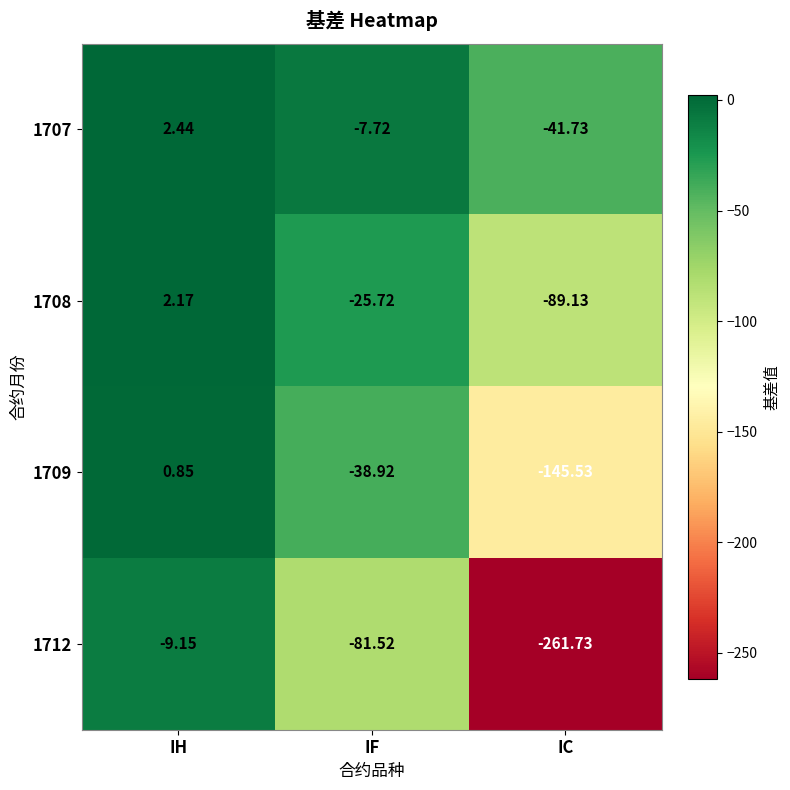

At which label does 1712 first exceed -81?

IH